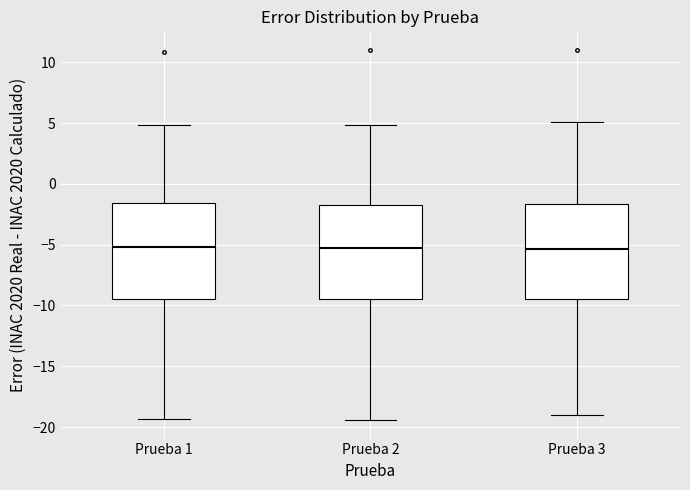

Reading left to right, read every box against the y-axis: the position of its median line, the range the box covers, and the ends of its whiskers. The values are not printed on the chart, so give them approximately, as read against the axis.

Prueba 1: median -5.0, box -9.5 to -1.5, whiskers -19.5 to 5.0
Prueba 2: median -5.0, box -9.5 to -1.5, whiskers -19.5 to 5.0
Prueba 3: median -5.5, box -9.5 to -1.5, whiskers -19.0 to 5.0